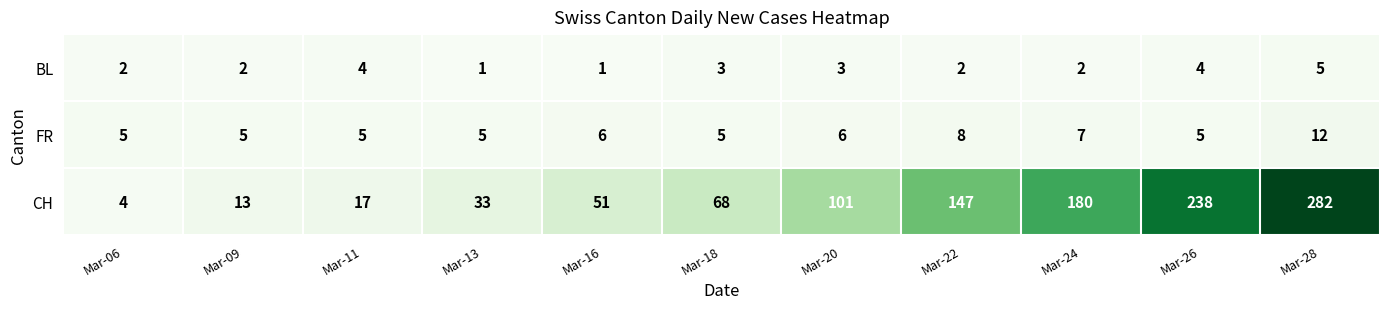

Count the number of categories in the chart.

11